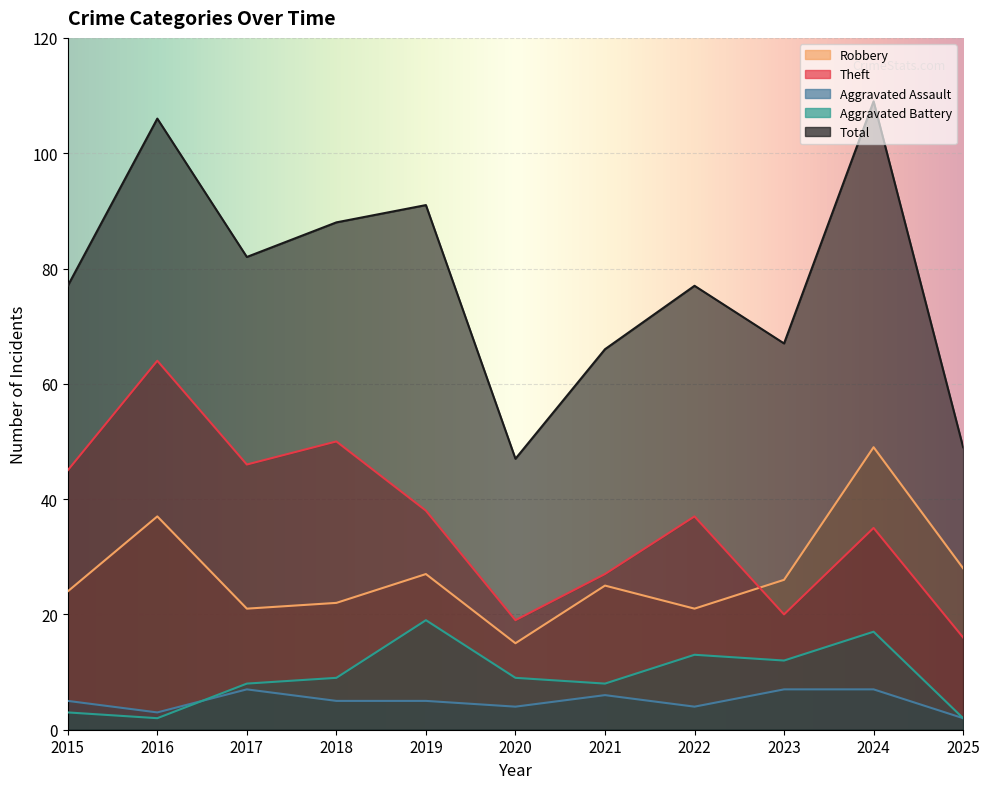

Between 2017 and 2024, which is larger?

2024